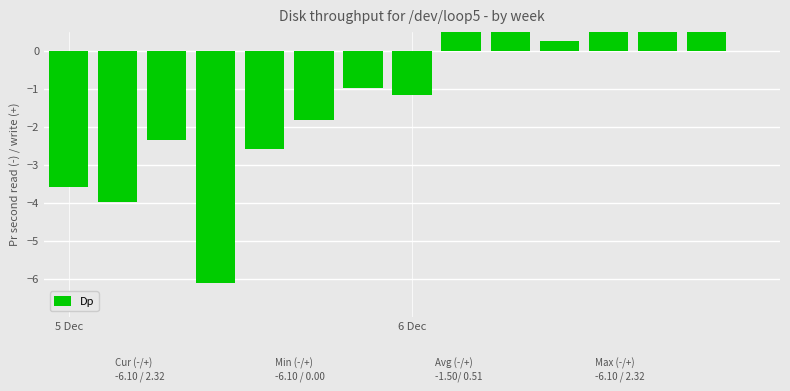

Count the number of data series in this chart.

1